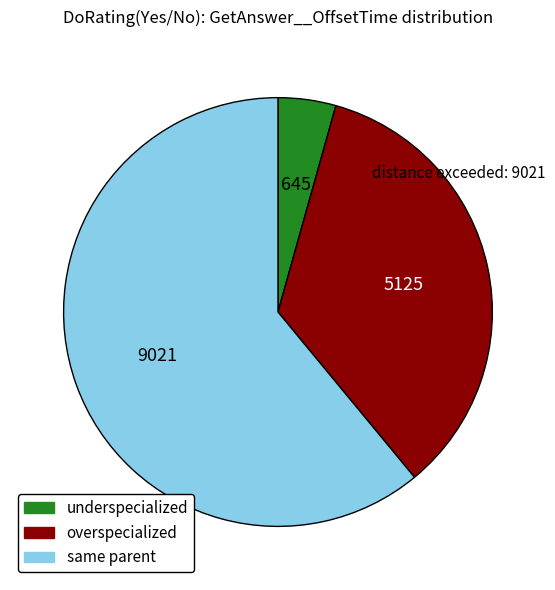

Count the number of slices in the pie.

3